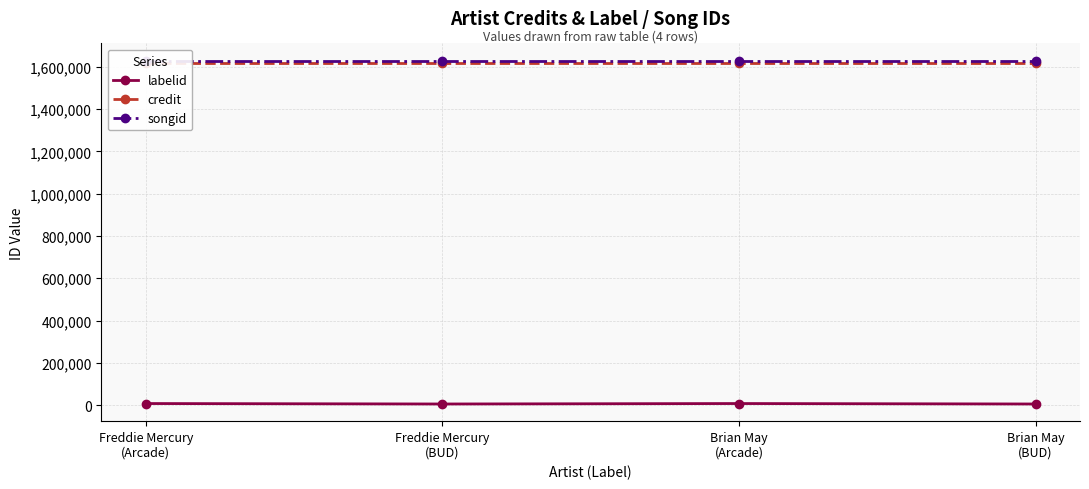

How many distinct data groups are displayed?

3